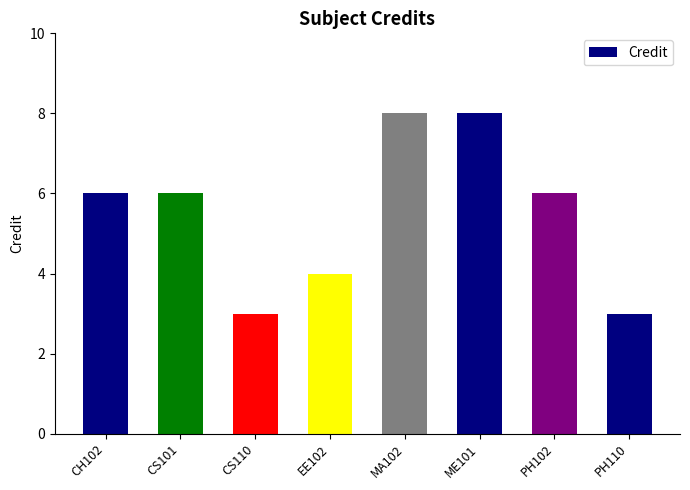

What is the smallest value displayed?

3